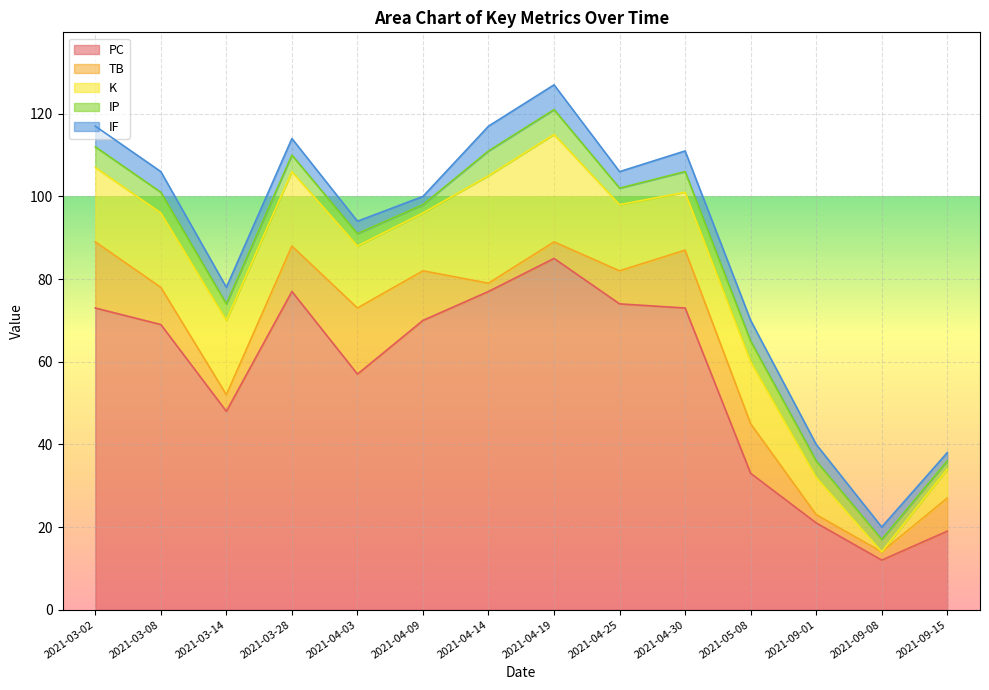

Which series ends up on top after the final intersection of IF and TB?

TB